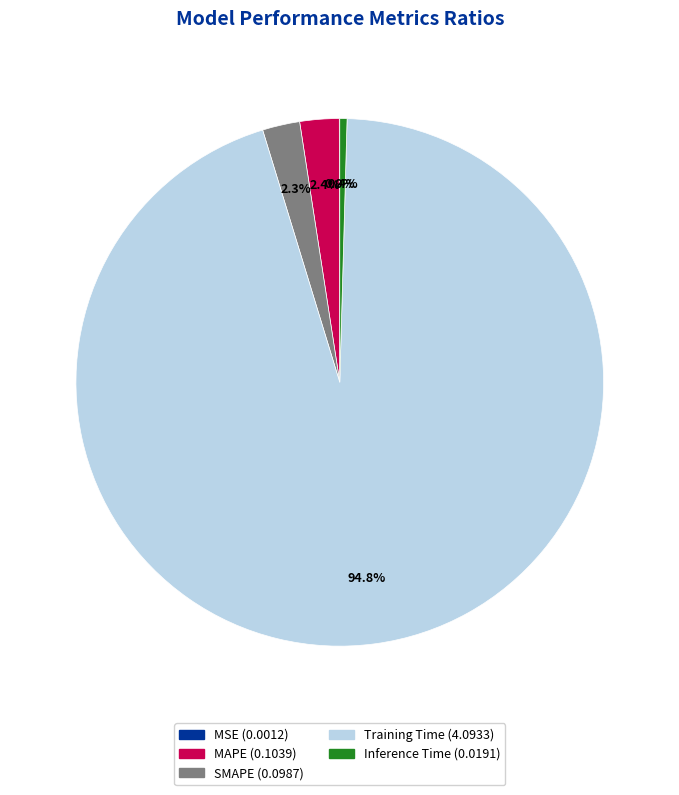

What is the majority slice?

Training Time